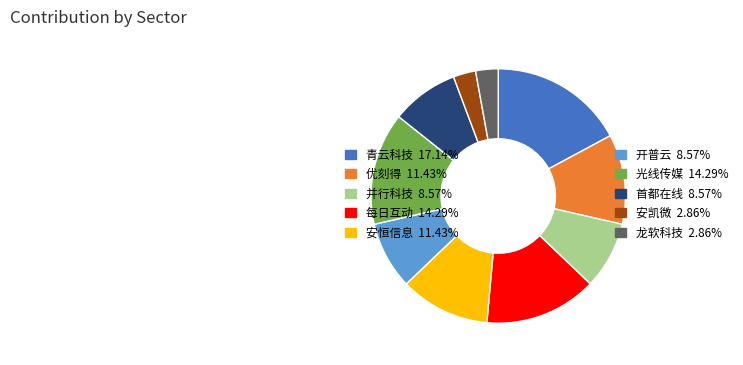

Is the sum of 光线传媒 14.29% and 青云科技 17.14% greater than half?

No